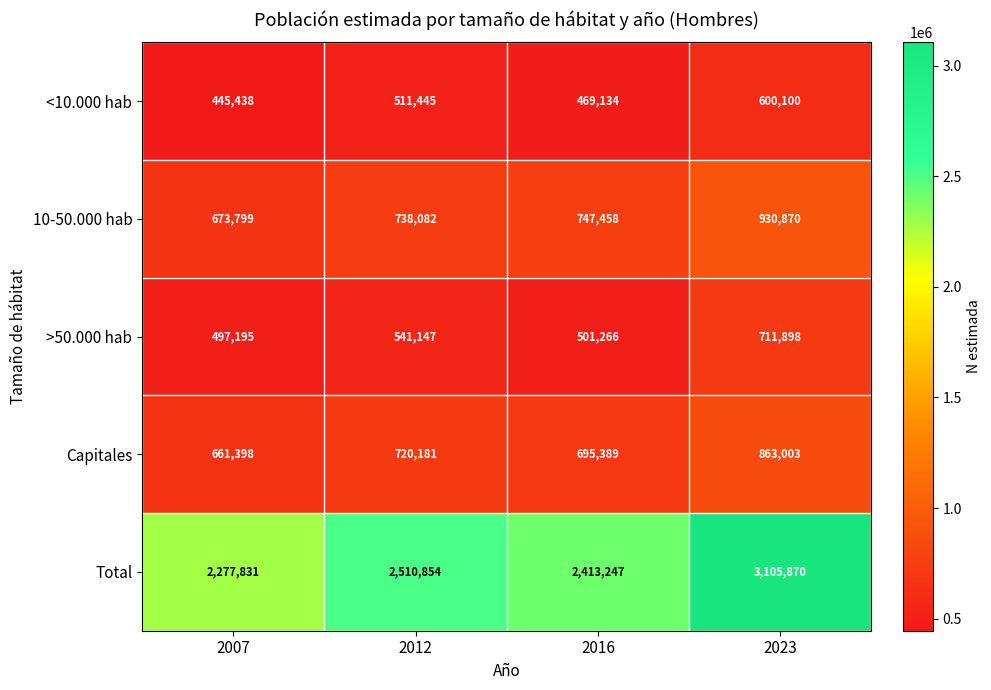

Which series has the widest spread of values?

Total